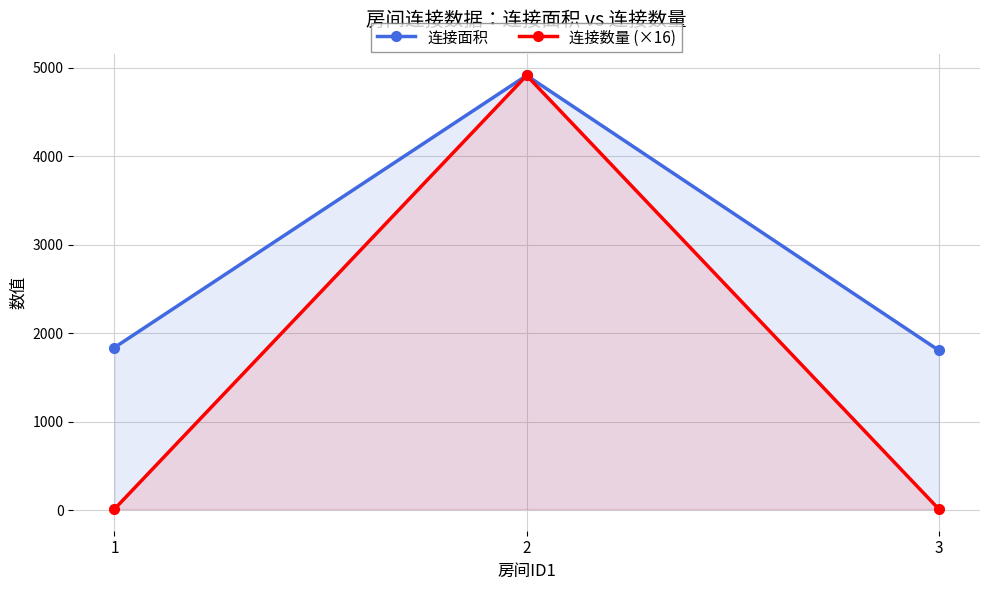

Reading left to right, transcribe all the data shown in this chart.

连接面积: 1=1840	2=4912	3=1808
连接数量 (×16): 1=16	2=4912	3=16